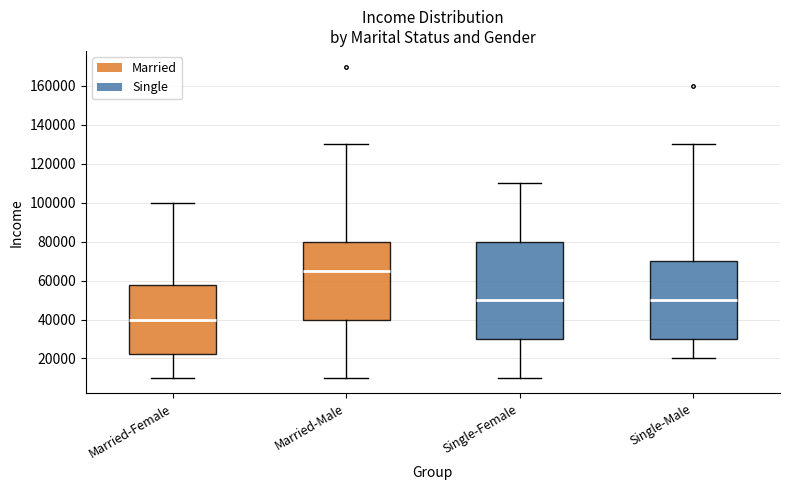

Comparing the boxes themselves (not the whiskers), which one is the tallest?

Single-Female